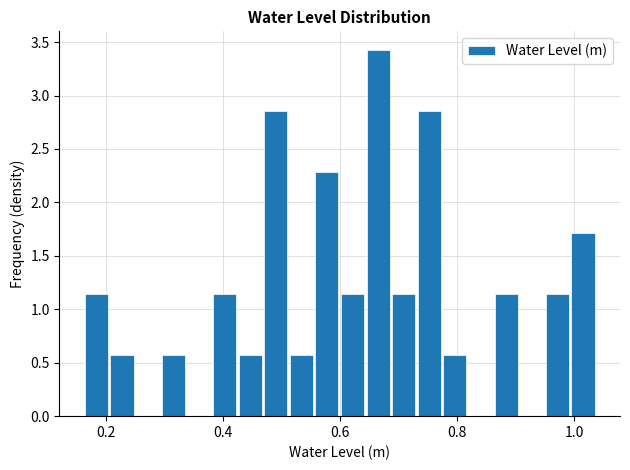

Around what value on the x-axis is the tallest bar? Give the approximate position of its centre, as read against the axis.

0.66